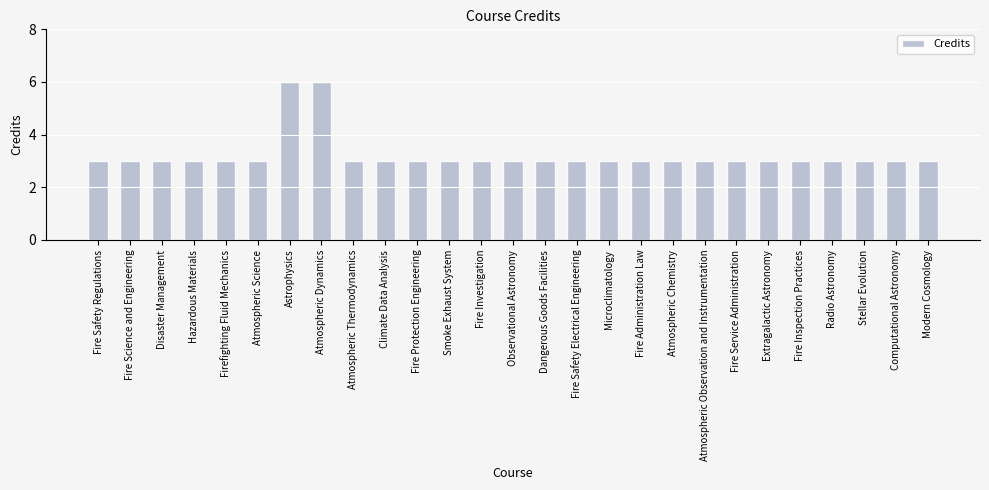

What is the minimum value shown in the chart?

3